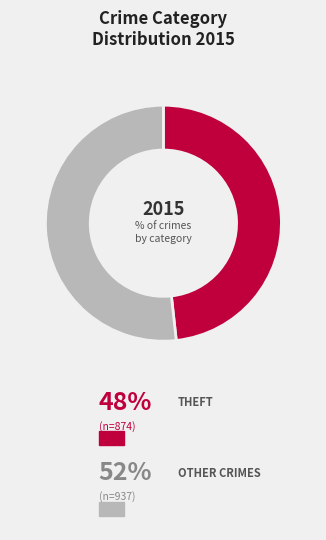

How many segments does this pie chart have?

2